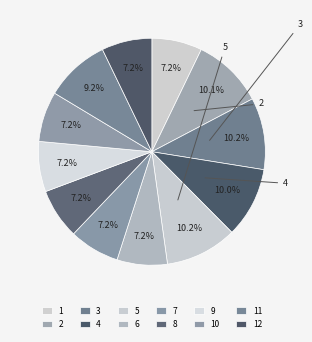

Is 4 the majority of the pie?

No